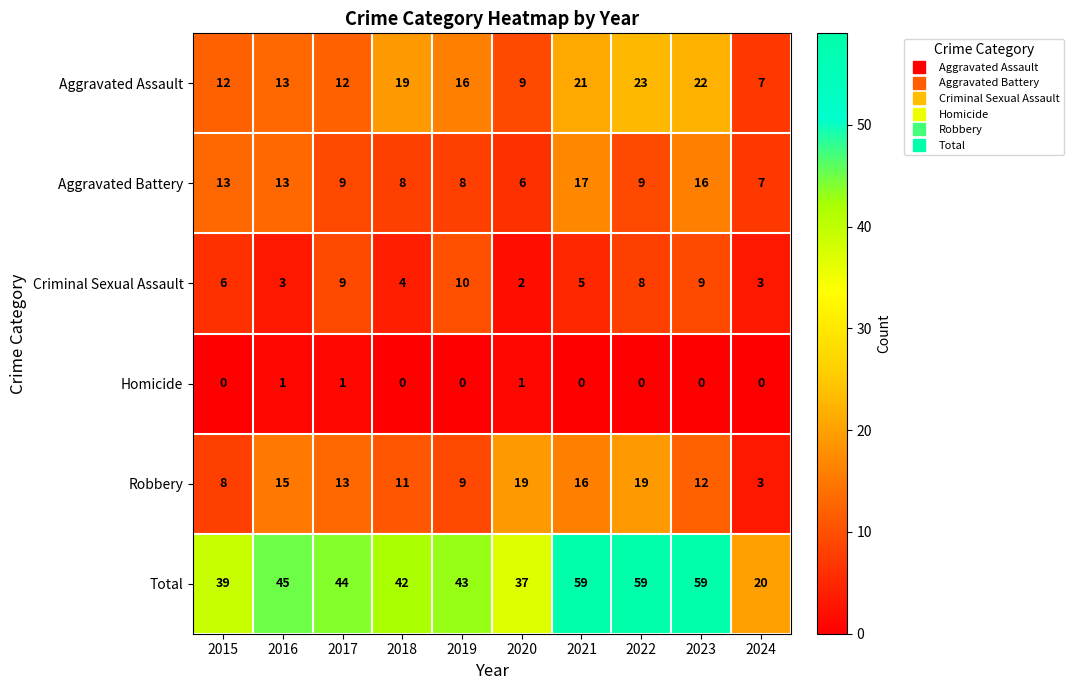

Which category has the lowest value in the Aggravated Assault series?

2024